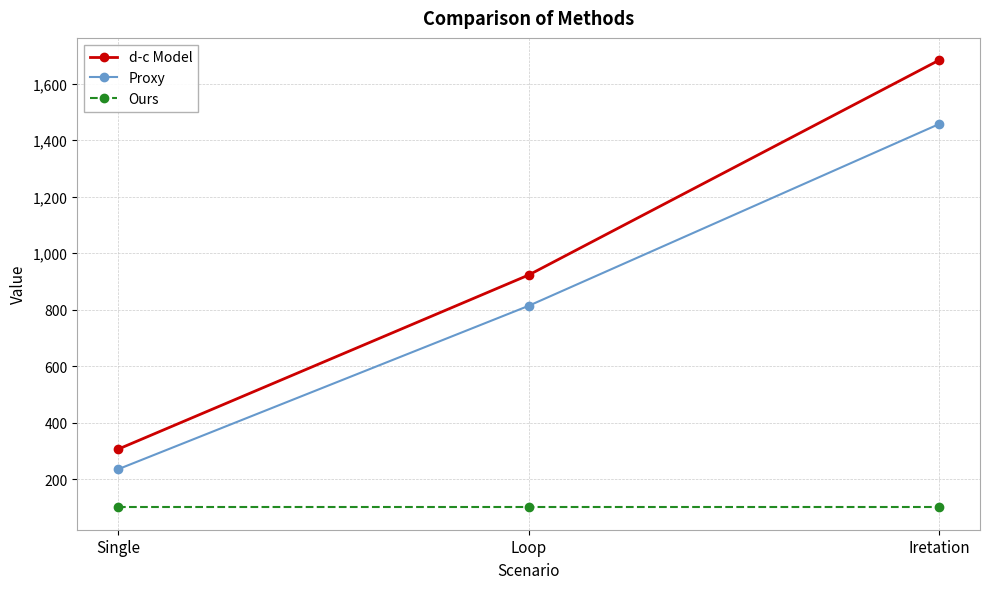

The Ours series shows 101 at Loop. True or false?

True